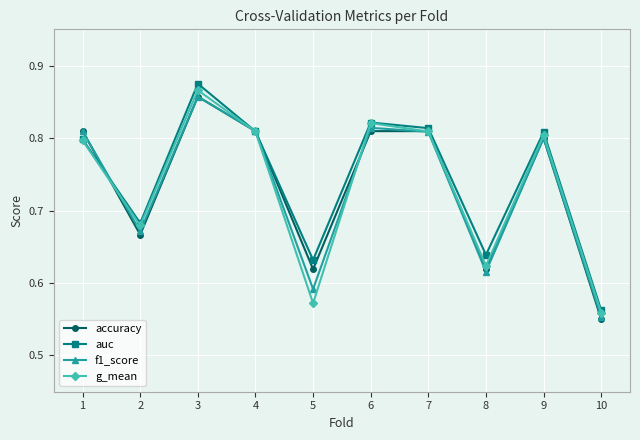

Between 2 and 4, which series saw the biggest shift?

accuracy